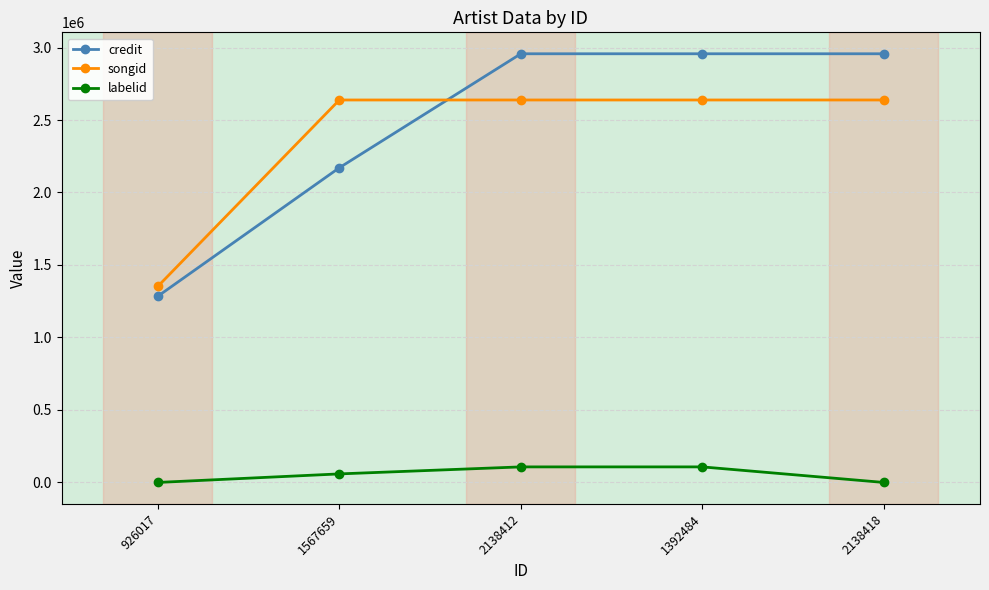

Which series has the largest range (max minus min)?

credit